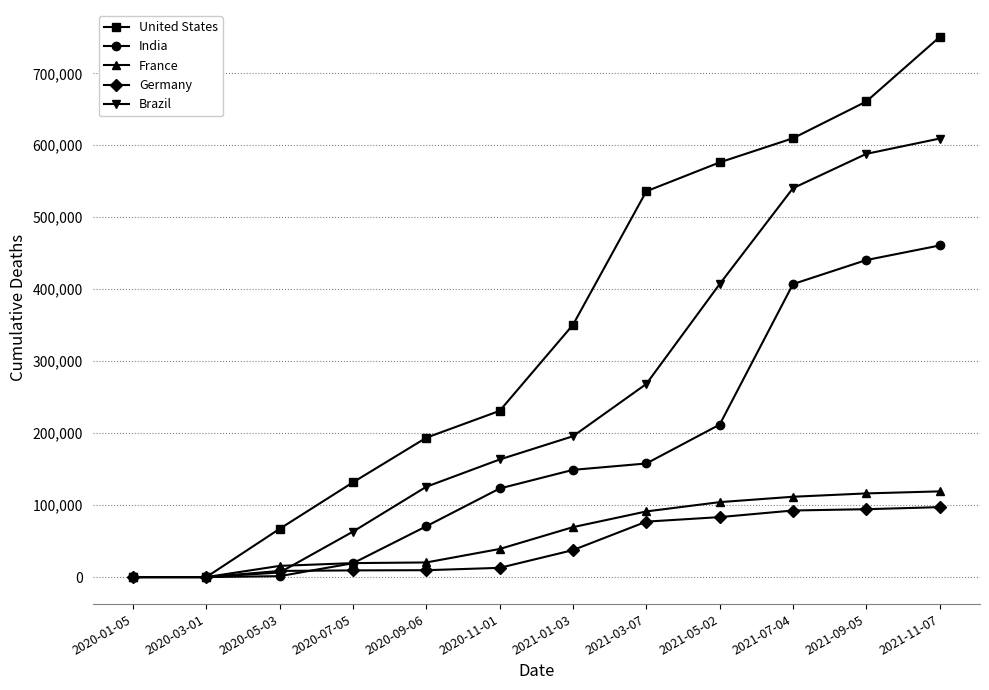

Which series changed the most between 2021-05-02 and 2021-11-07?

India